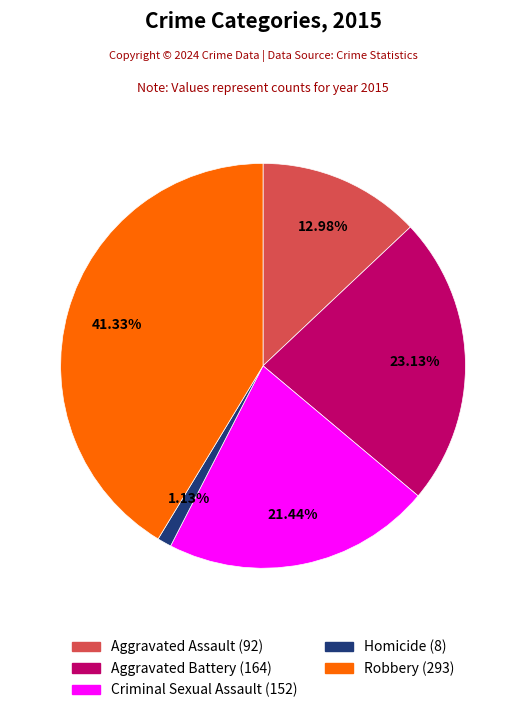

What is the total percentage of Robbery and Criminal Sexual Assault?

62.8%